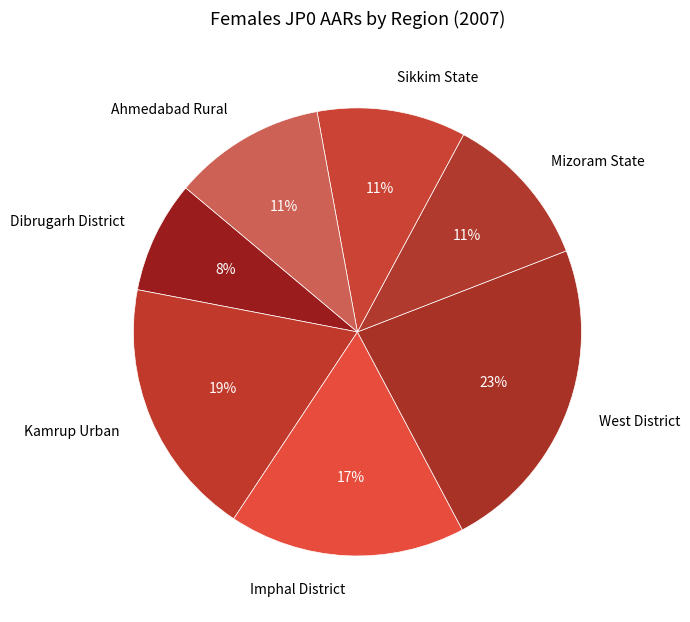

Which category has the smallest portion of the pie?

Dibrugarh District